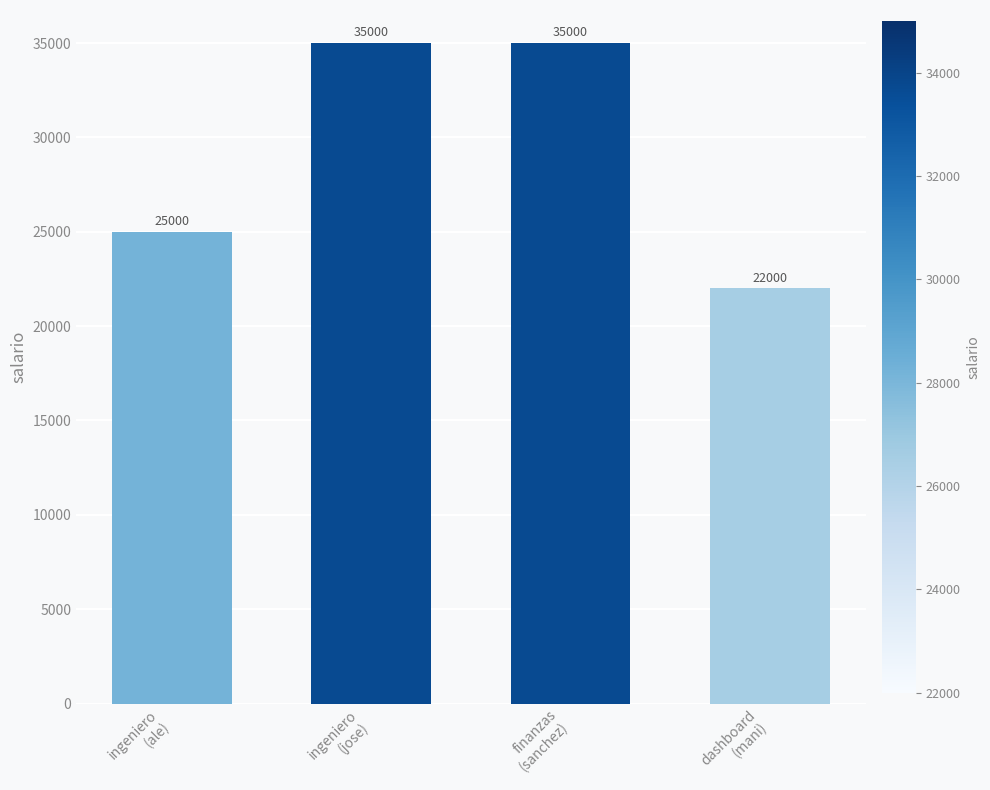

What is the maximum value shown in the chart?

35000